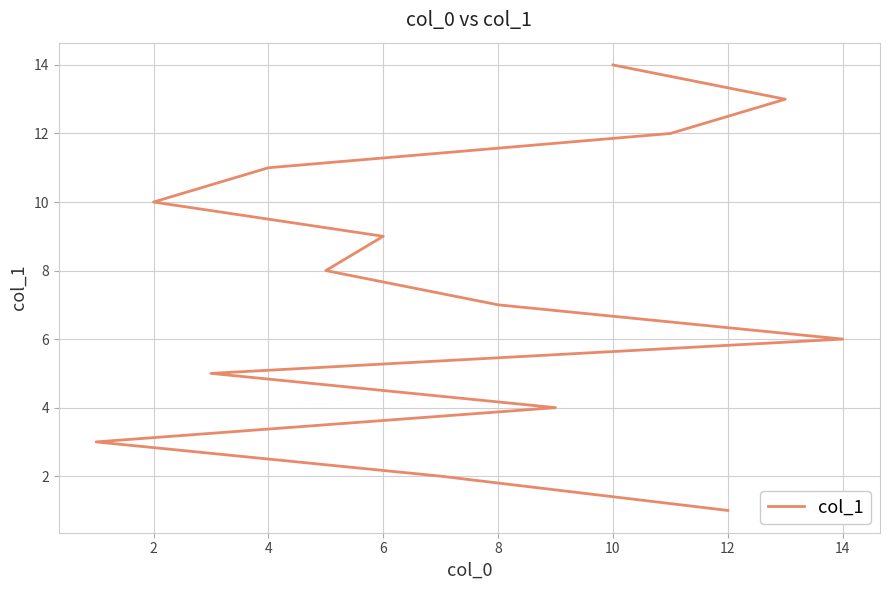

What is the difference between the values at 4 and 10?

3